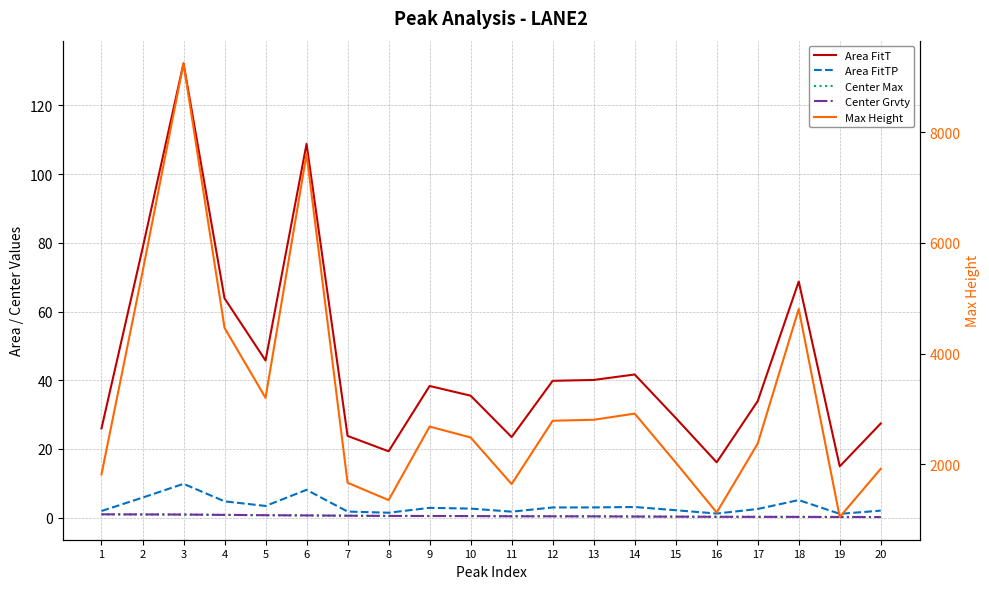

Is it true that Area FitT equals 99.8 at 4?

False